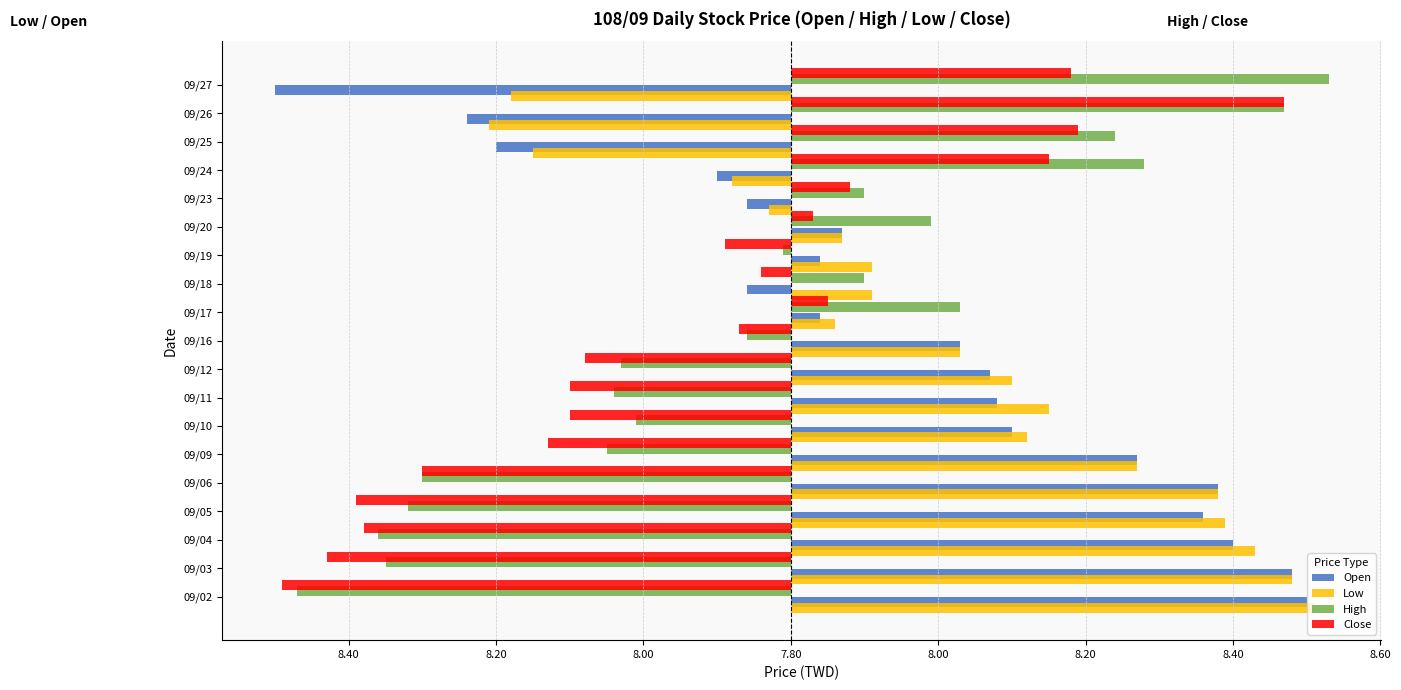

What are all the series names shown in the legend?

Open, Low, High, Close